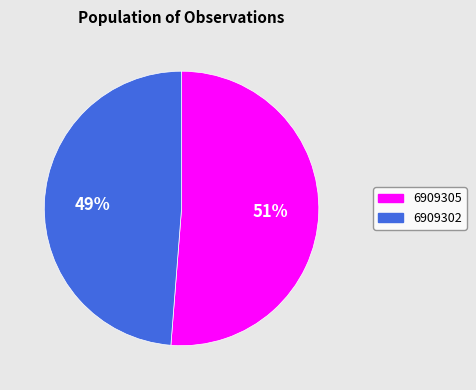

To the nearest percent, what is the difference between the largest and smallest slice percentages?

2%